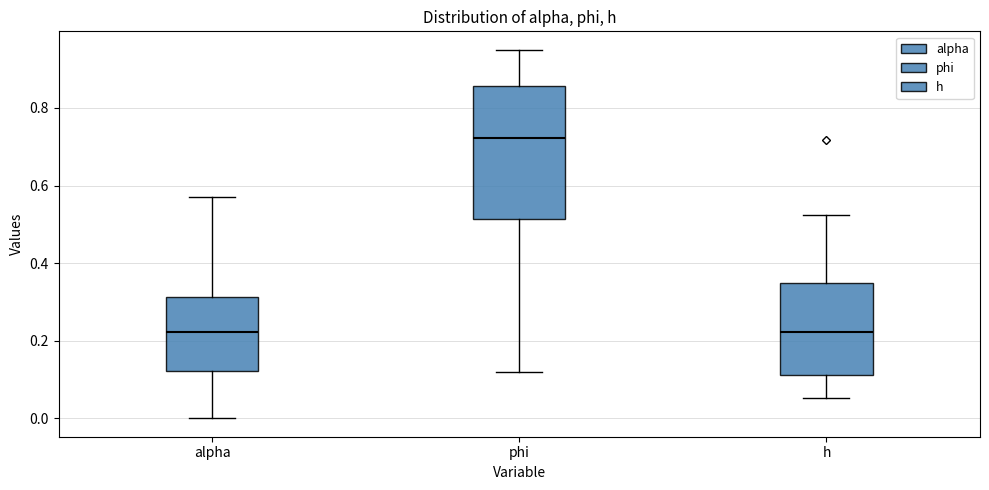

Which box is the tallest, from its lower edge to its upper edge?

phi